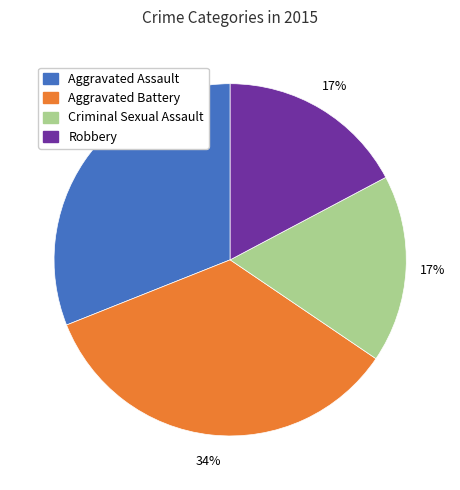

To the nearest percent, what is the difference between the largest and smallest slice percentages?

17%